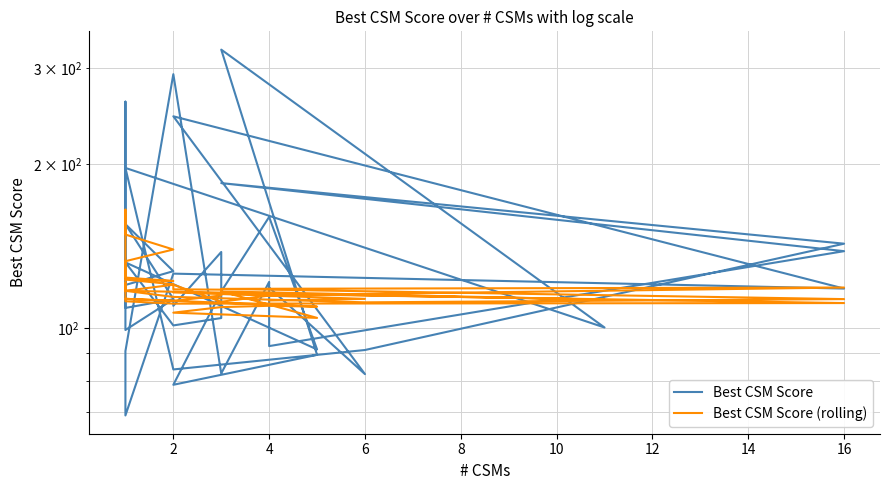

What are all the series names shown in the legend?

Best CSM Score, Best CSM Score (rolling)